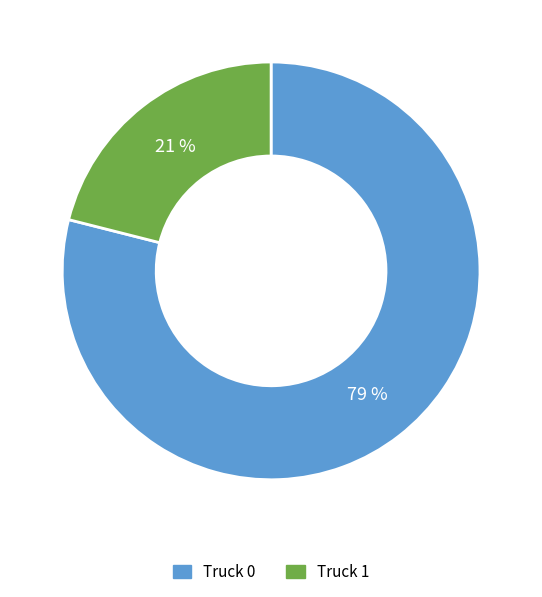

Is it true that Truck 0 is 79% of the pie?

True